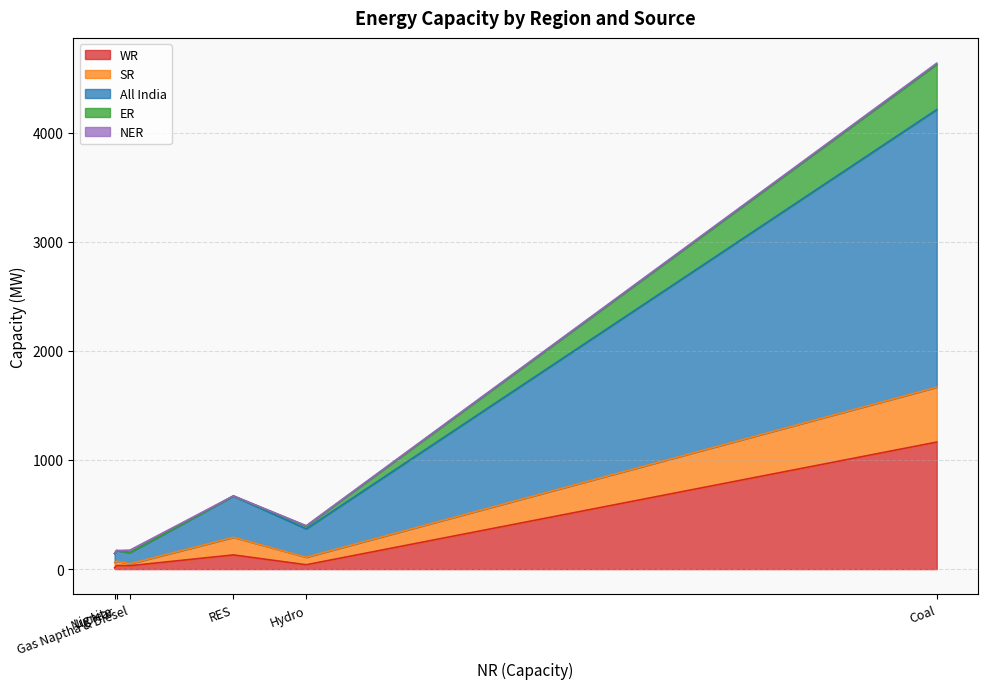

Does the chart have visible grid lines?

Yes